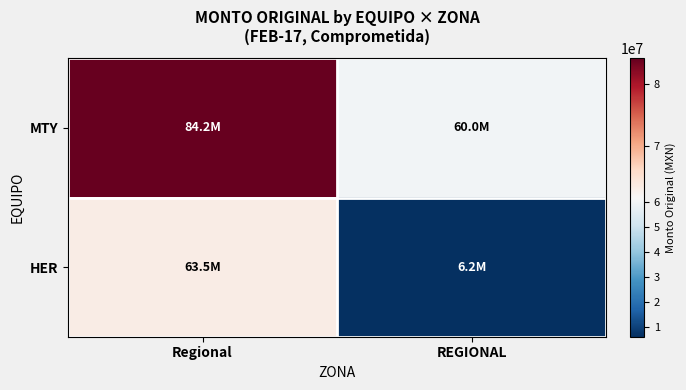

Rank the series by their average value, from lowest to highest.

HER, MTY